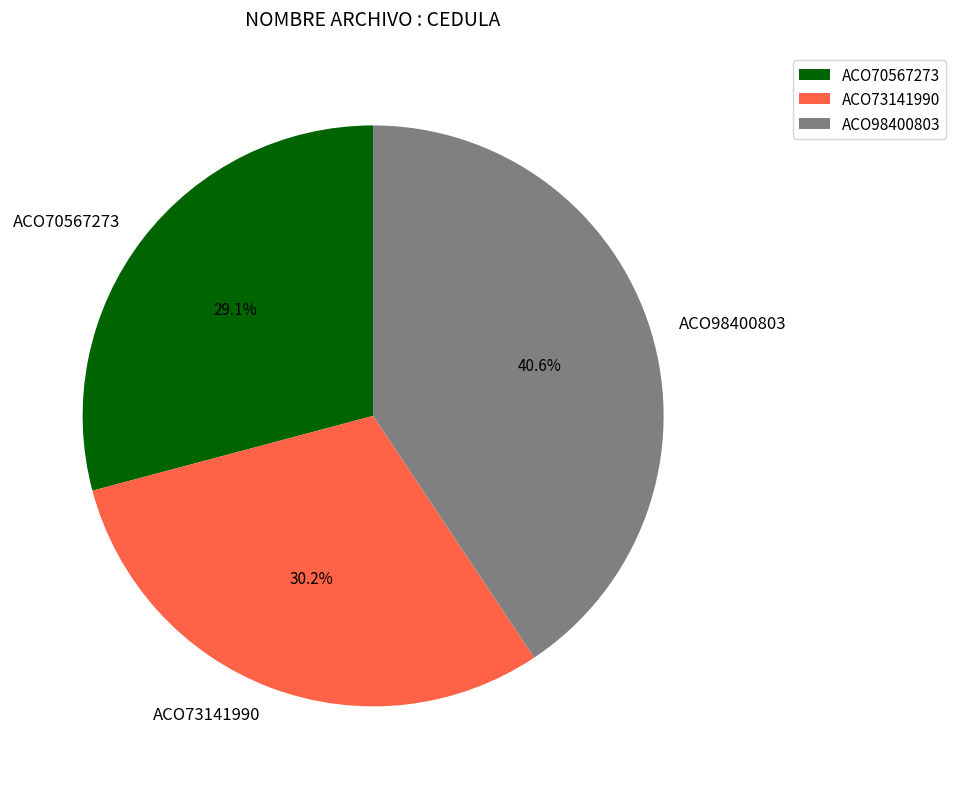

Does any single category account for the majority?

No